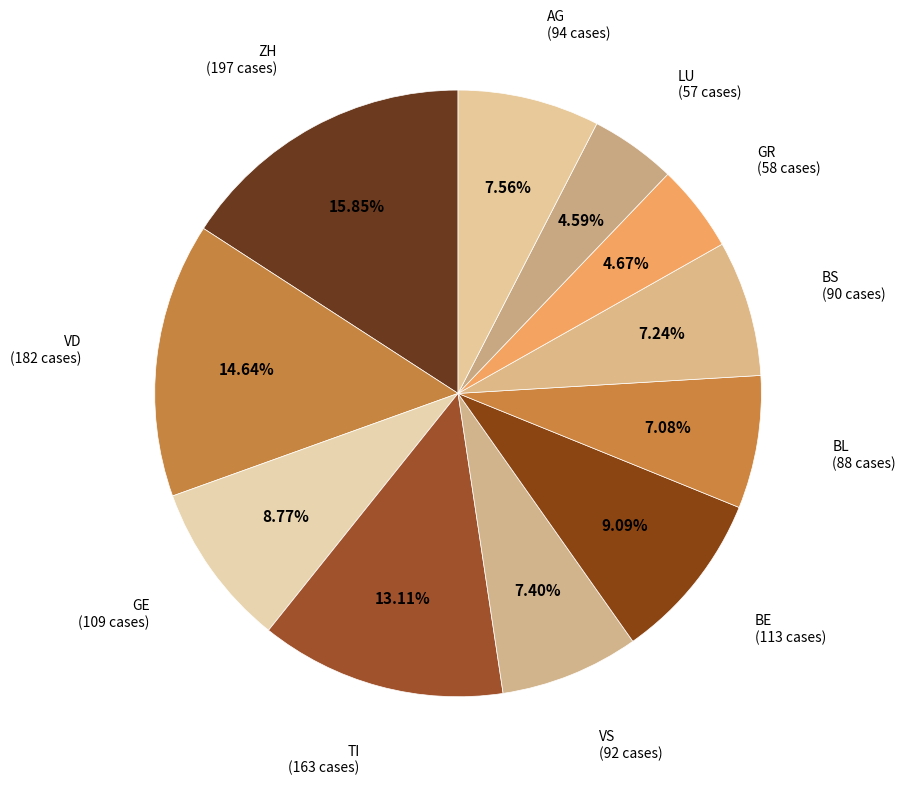

How many segments does this pie chart have?

11